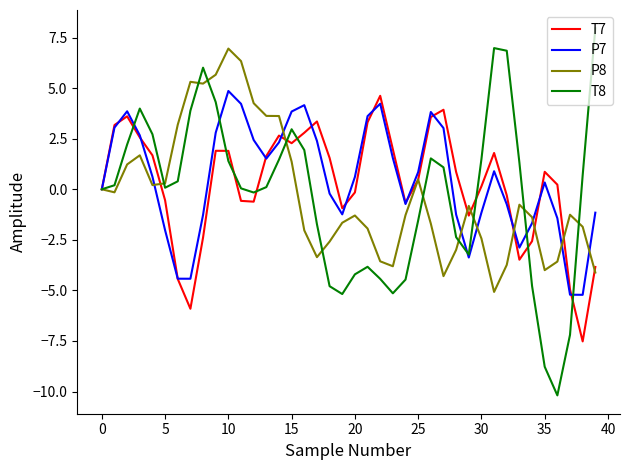

What is the maximum value for T7?

4.6